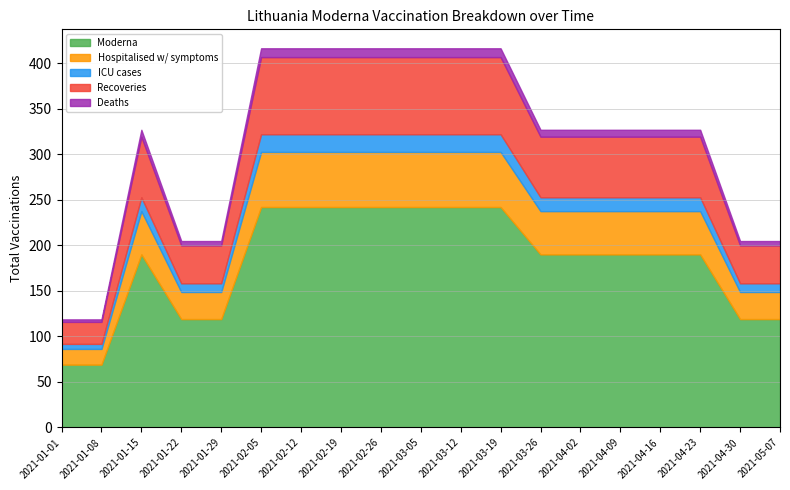

What is the minimum value for Moderna?

69.0